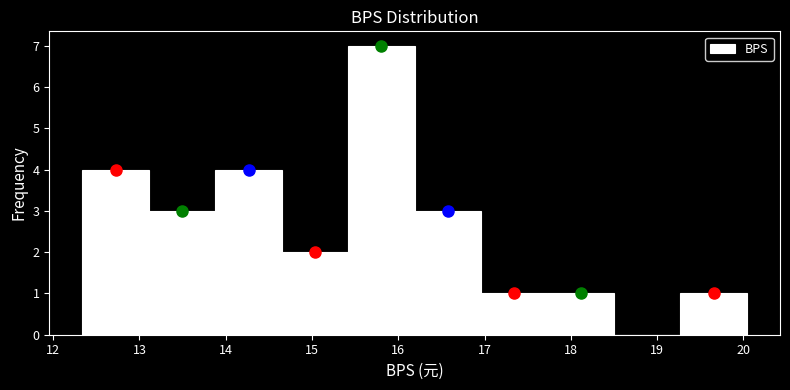

What is the height of the bar covering 12.34 to 13.11 on the x-axis? Neither the bar edges nor the heights are printed on the chart, so give them approximately, as read against the axes.

4